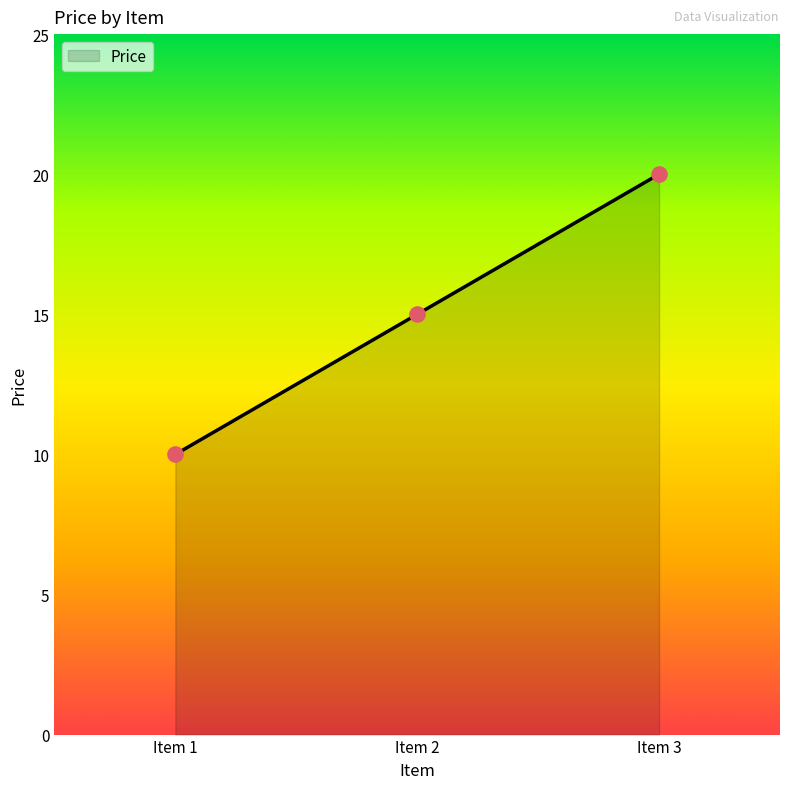

Between Item 2 and Item 3, which is larger?

Item 3